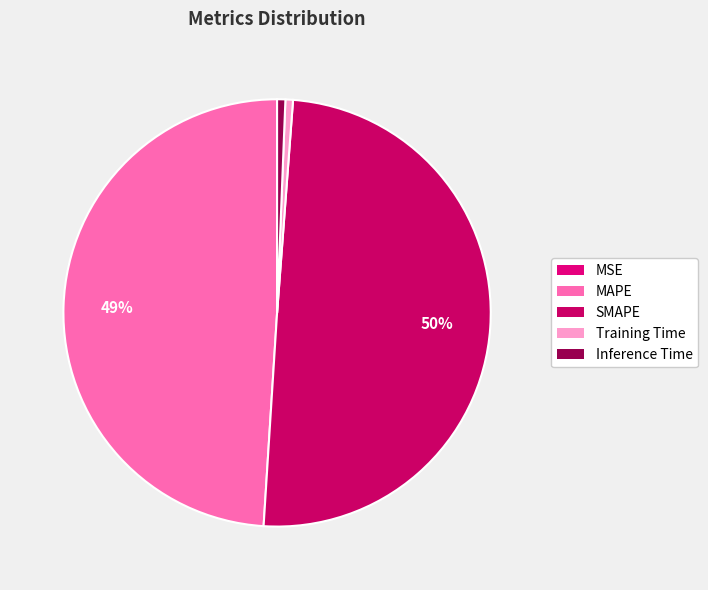

What portion of the pie excludes Training Time?

99.4%